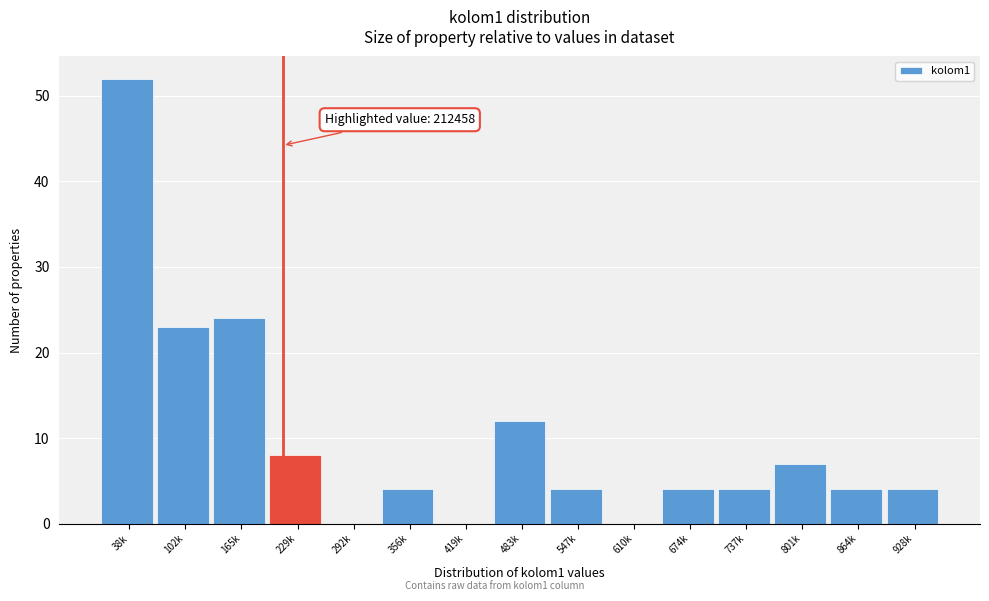

Reading right to left, extract all data points from this chart.

928k=4	864k=4	801k=7	737k=4	674k=4	610k=0	547k=4	483k=12	419k=0	356k=4	292k=0	229k=8	165k=24	102k=23	38k=52